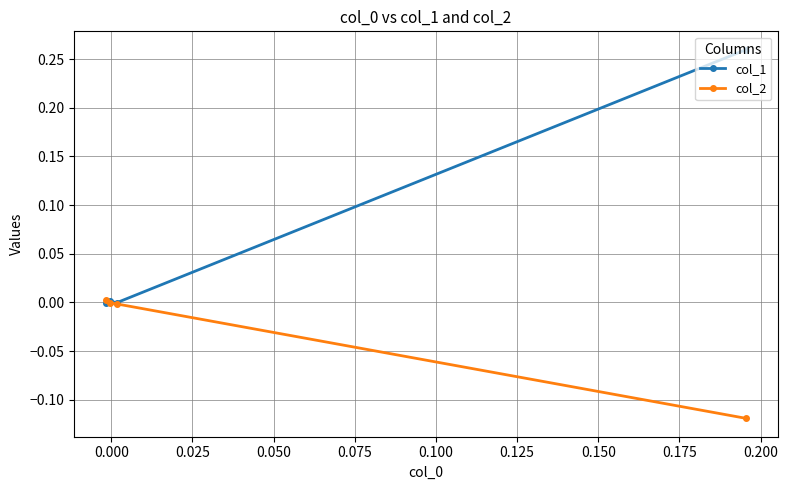

Which series has the largest total across all categories?

col_1